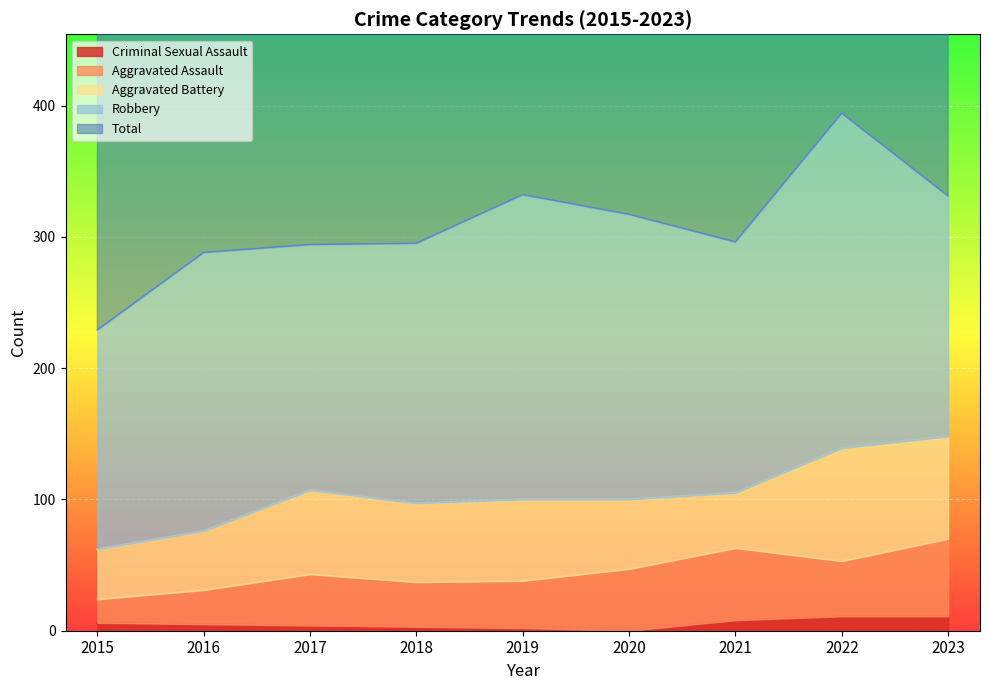

What is the difference between the maximum and second lowest values in the Criminal Sexual Assault series?

9